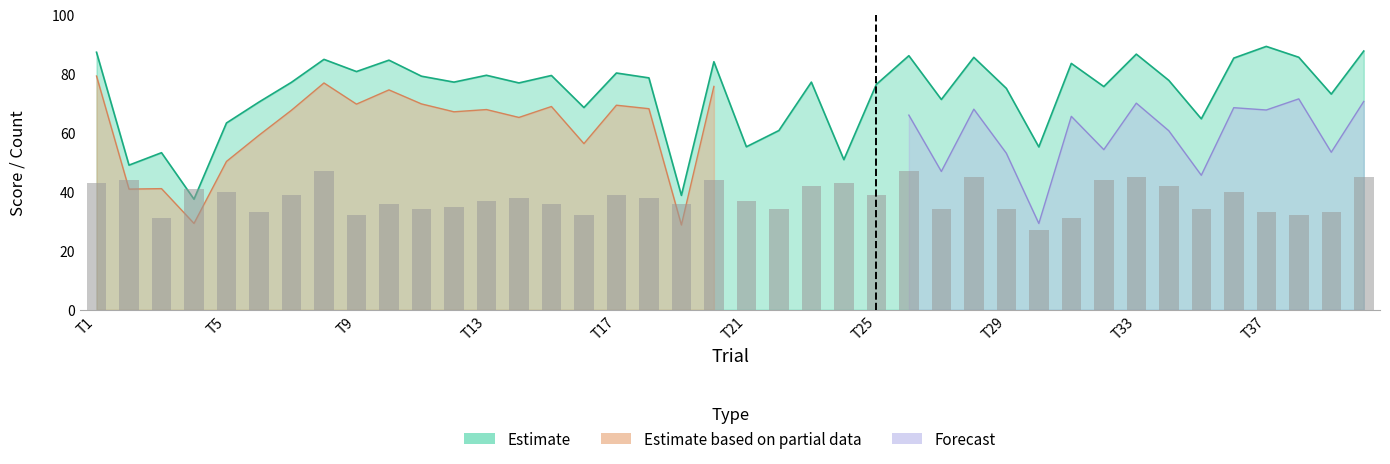

The conceptual series shows 84.0 at 20. True or false?

True